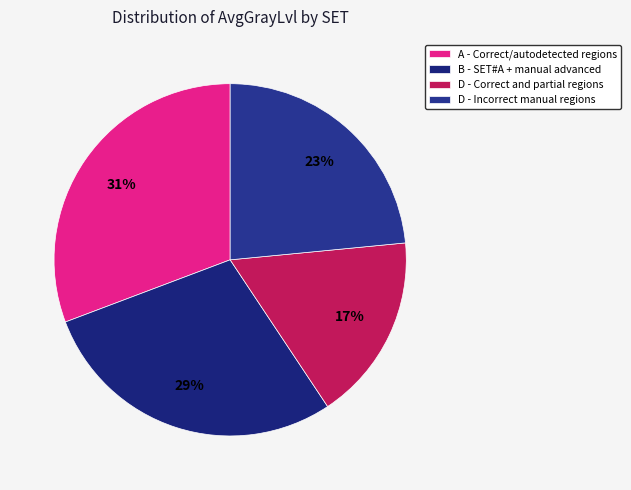

To the nearest percent, what percentage of the pie is D - Correct and partial regions?

17%